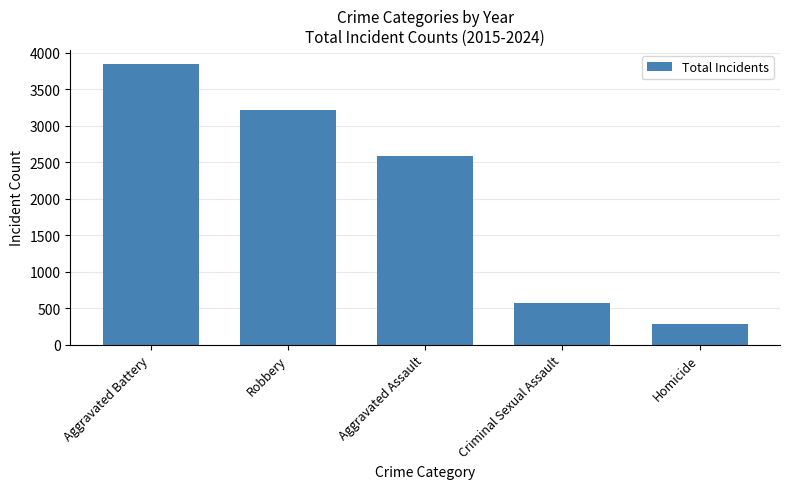

What is the ratio of the value at Robbery to the value at Aggravated Assault?

1.2